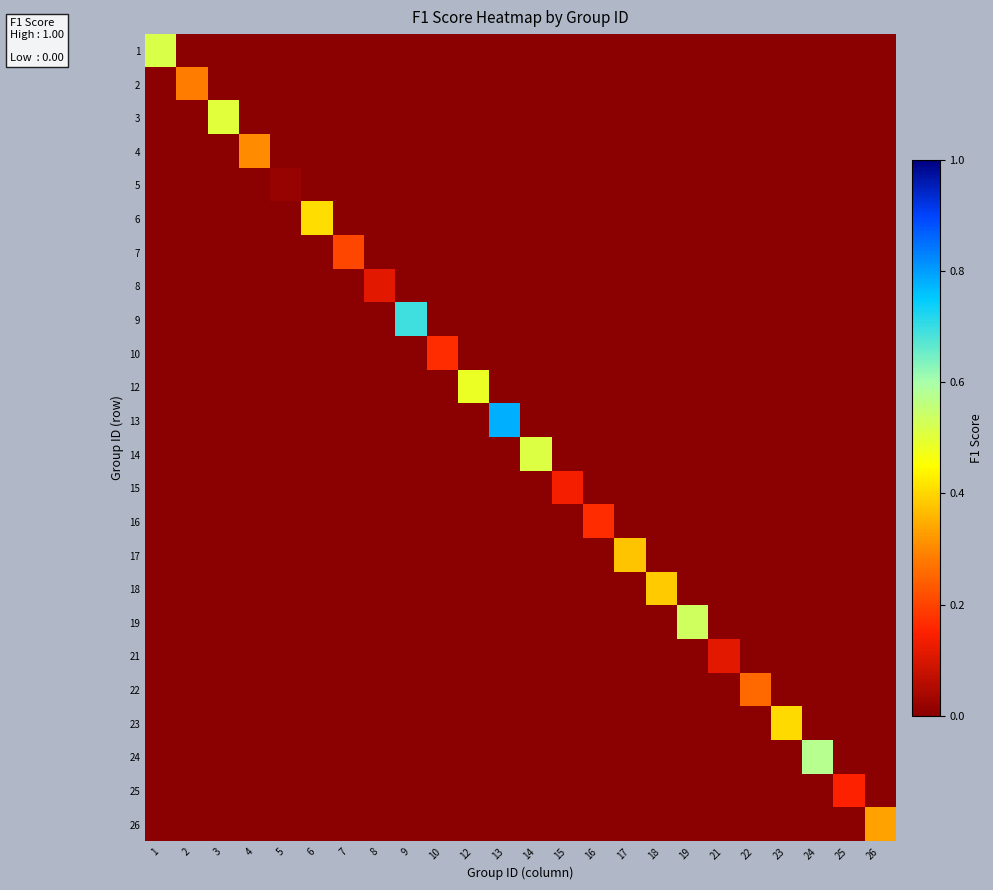

What is the total value across all series at 22?

0.3